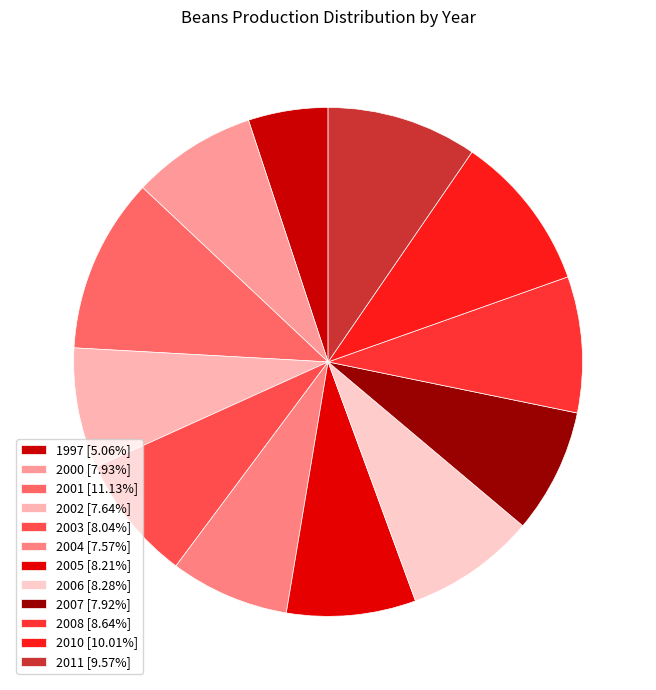

Does 2005 represent more than half of the total?

No